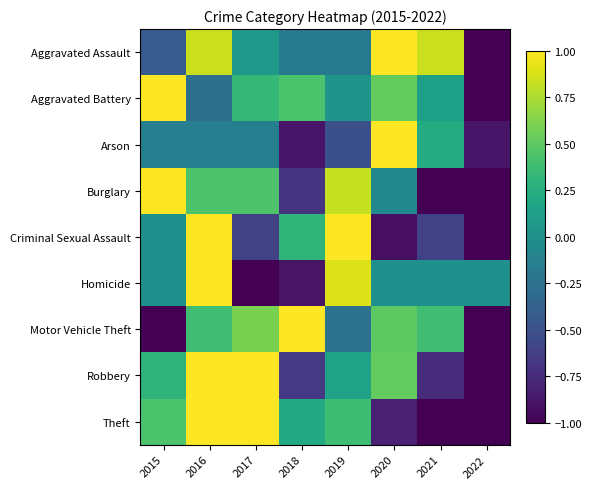

At how many categories does at least one series exceed 2?

1